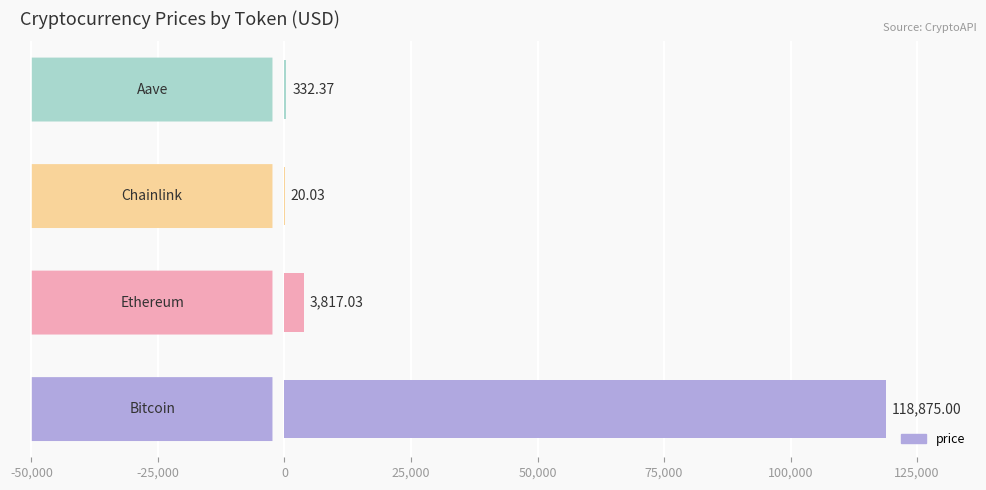

What is the average value?

30761.1